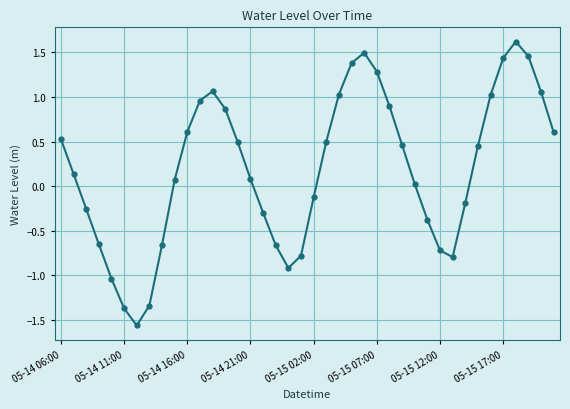

How many data points are above 0?

24